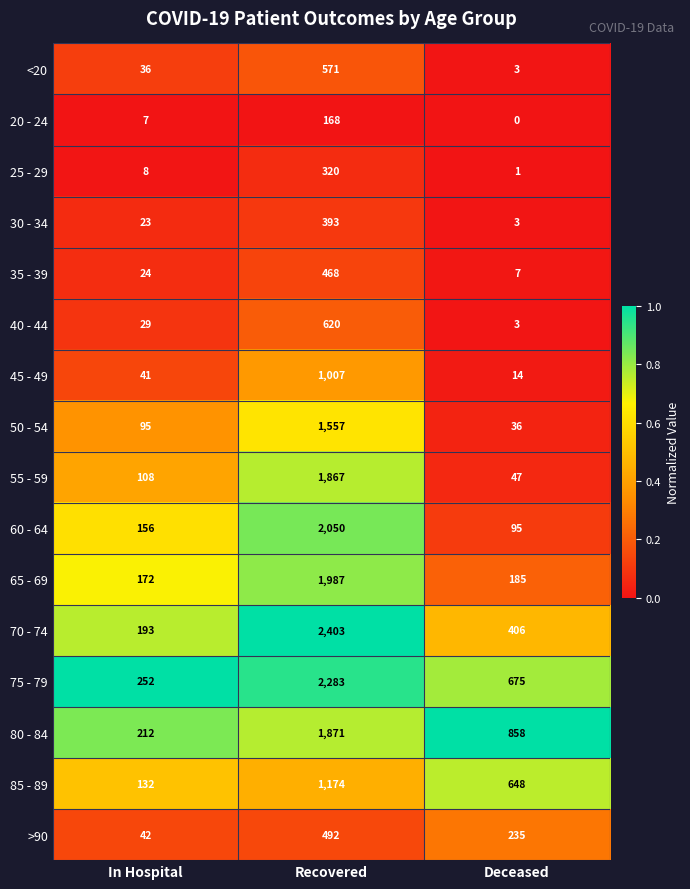

At how many categories does at least one series exceed 0?

3